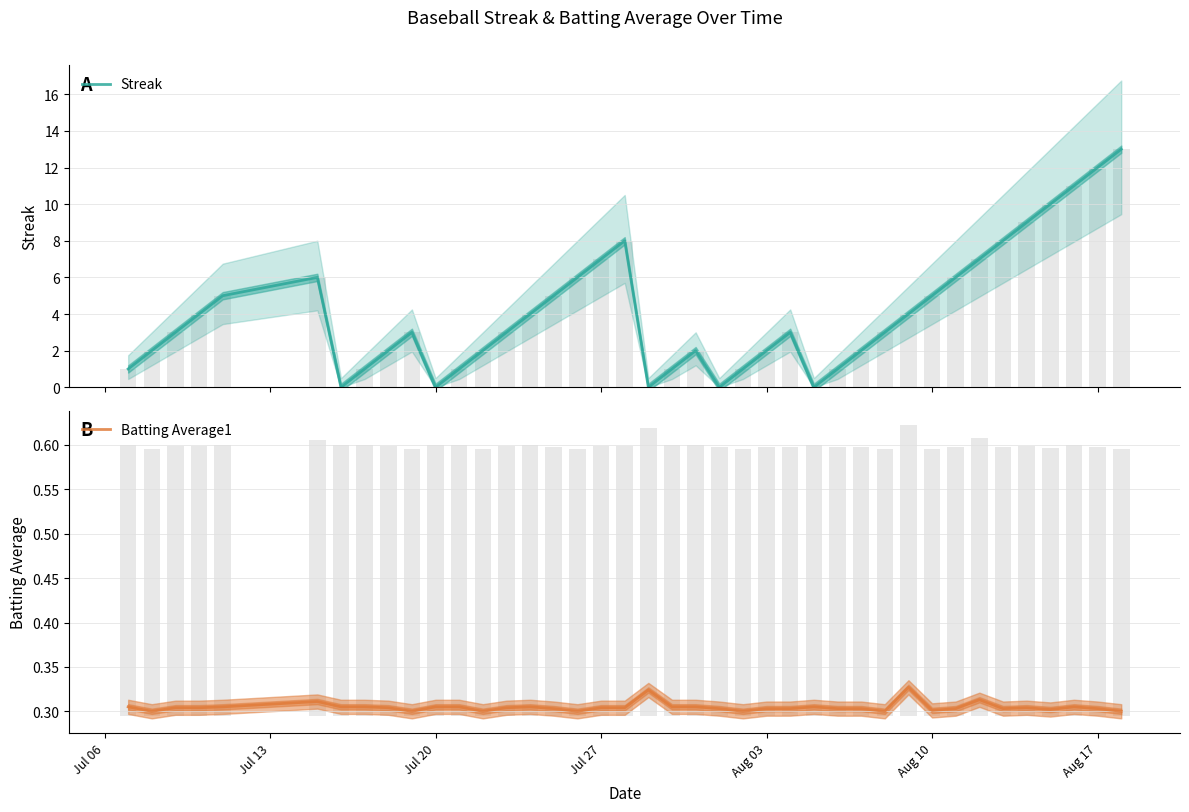

Does the chart contain any negative values?

No